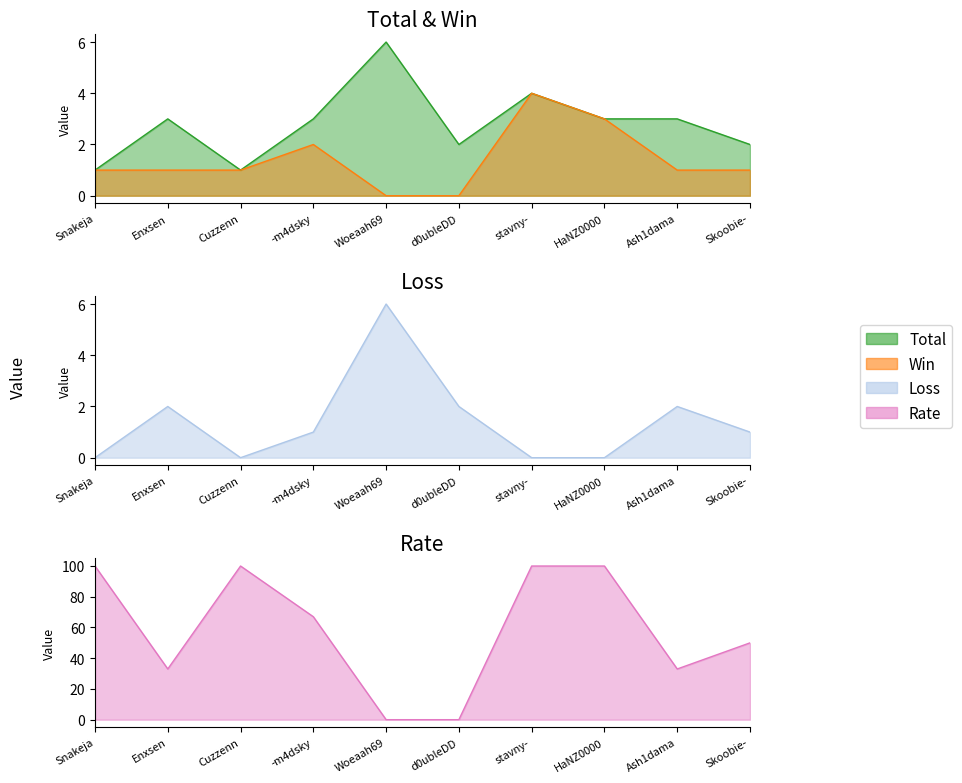

What position from the right is Skoobie-?

1